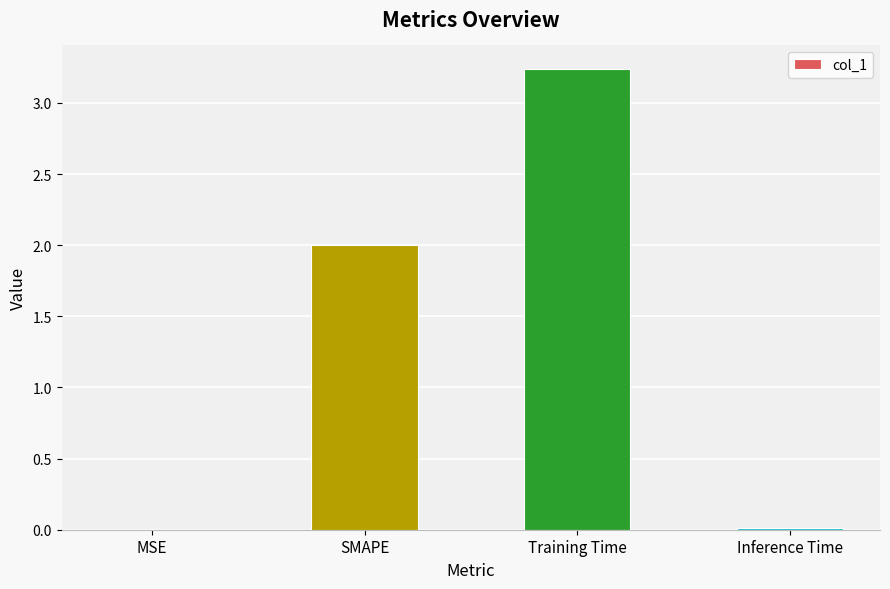

How many categories are shown in the chart?

4